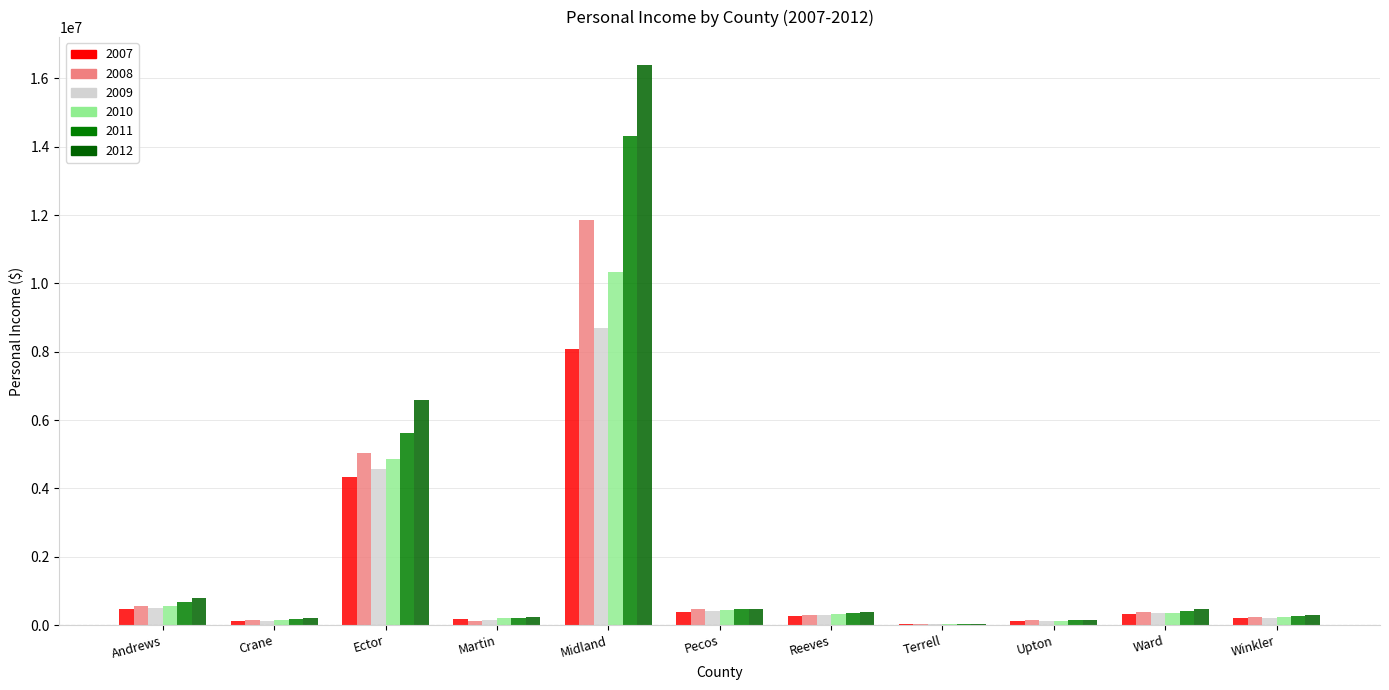

What is the approximate value of 2007 at Crane, to the nearest 100?

125700